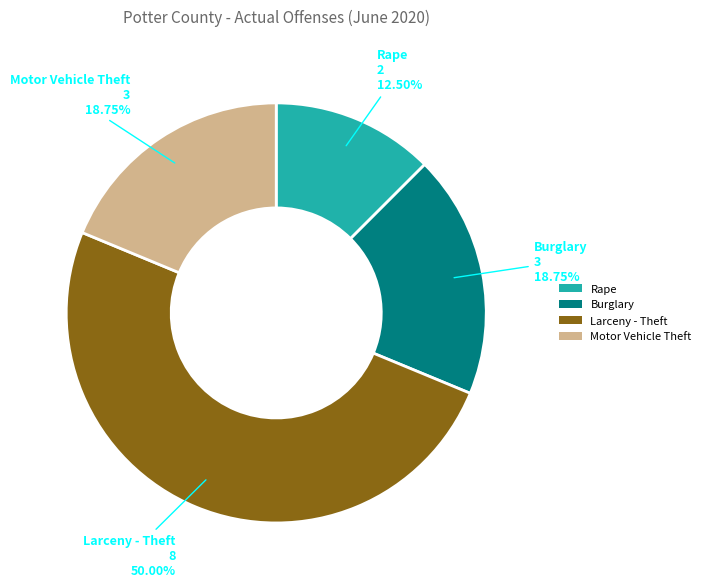

Combined, do Burglary and Motor Vehicle Theft account for over 50%?

No